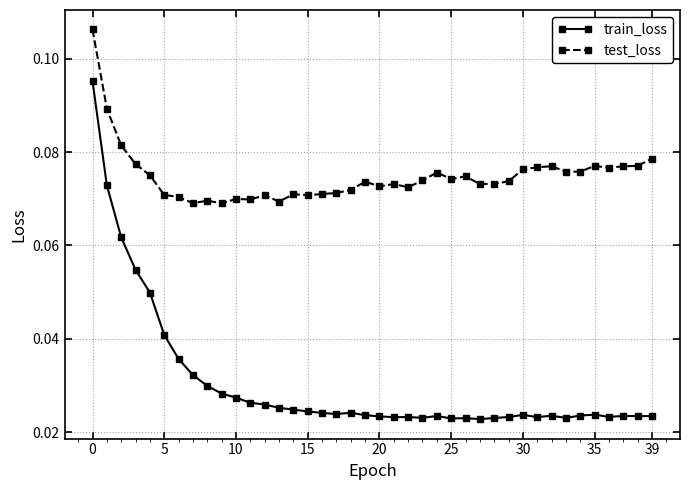

True or false: train_loss and test_loss intersect in this chart.

False